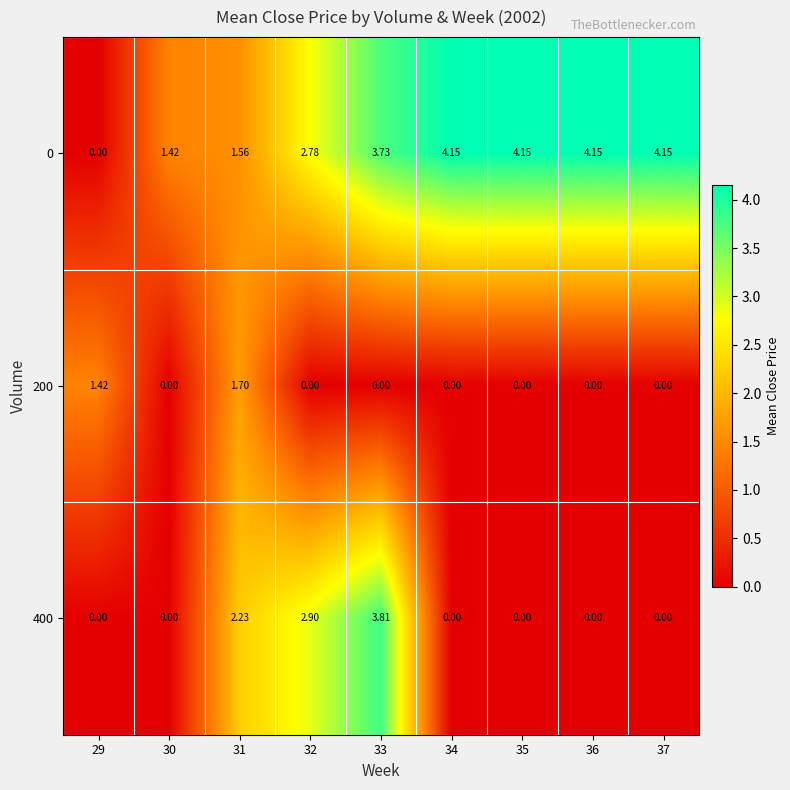

Which series has the largest total across all categories?

0